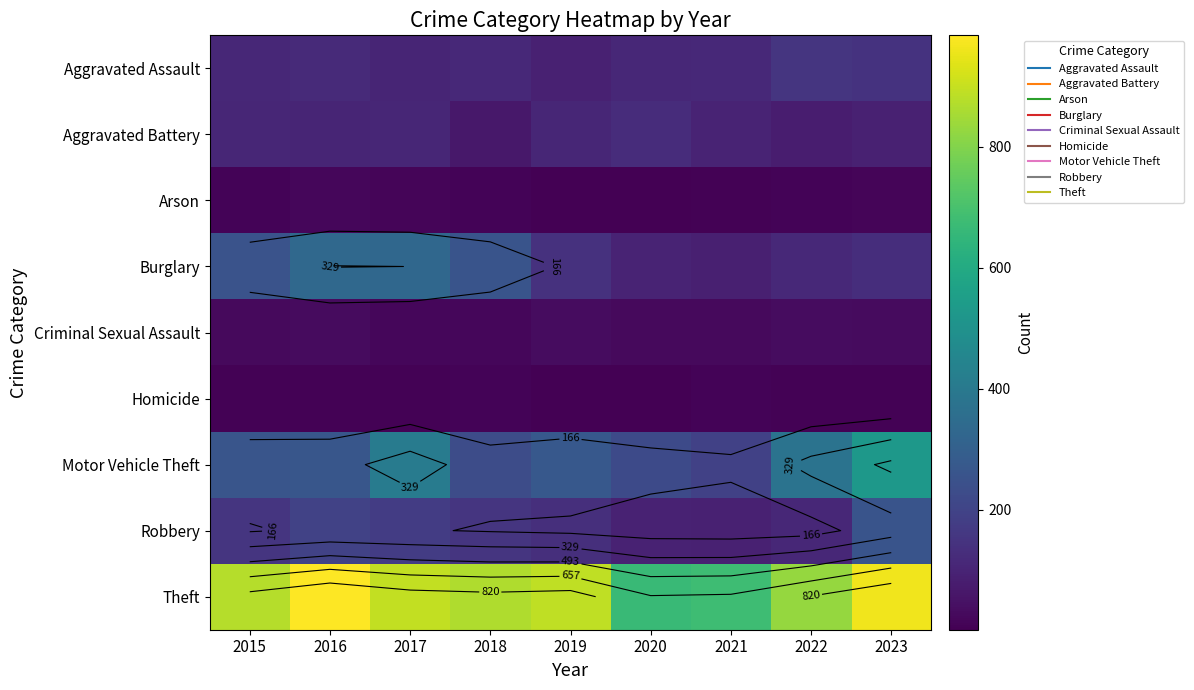

At 2020, list the series in order from largest to smallest.

Theft, Motor Vehicle Theft, Aggravated Battery, Aggravated Assault, Burglary, Robbery, Criminal Sexual Assault, Arson, Homicide